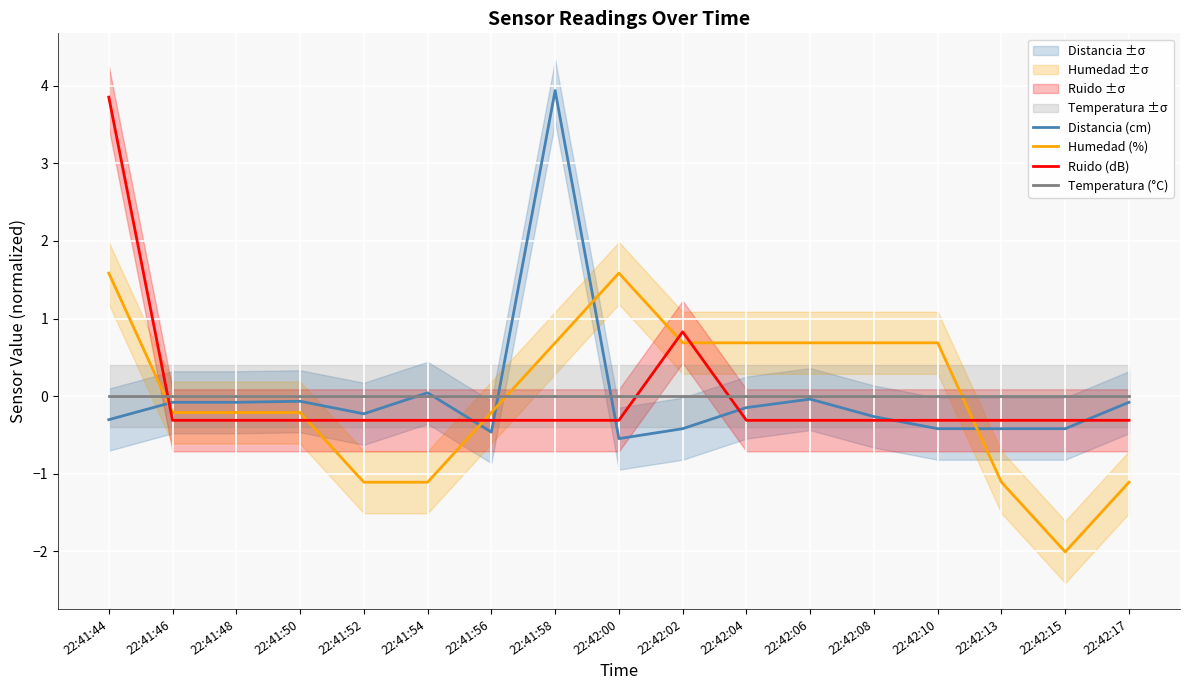

What are all the series names shown in the legend?

Distancia (cm), Humedad (%), Ruido (dB), Temperatura (°C)